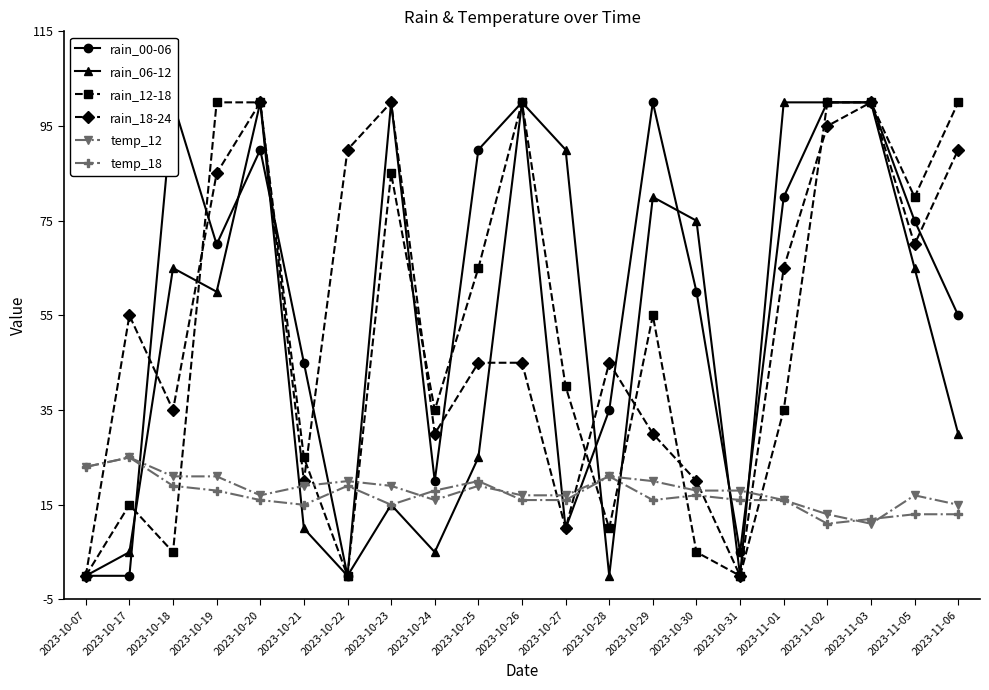

Reading right to left, what are all the values shown in this chart?

rain_00-06: 55	75	100	100	80	5	60	100	35	10	100	90	20	100	0	45	90	70	100	0	0
rain_06-12: 30	65	100	100	100	0	75	80	0	90	100	25	5	15	0	10	100	60	65	5	0
rain_12-18: 100	80	100	100	35	0	5	55	10	40	100	65	35	85	0	25	100	100	5	15	0
rain_18-24: 90	70	100	95	65	0	20	30	45	10	45	45	30	100	90	20	100	85	35	55	0
temp_12: 15	17	11	13	16	18	18	20	21	17	17	19	16	19	20	19	17	21	21	25	23
temp_18: 13	13	12	11	16	16	17	16	21	16	16	20	18	15	19	15	16	18	19	25	23